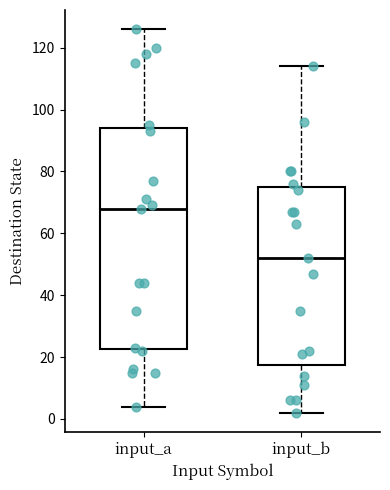

Reading left to right, read every box against the y-axis: the position of its median line, the range the box covers, and the ends of its whiskers. The values are not printed on the chart, so give them approximately, as read against the axis.

input_a: median 68, box 22 to 94, whiskers 4 to 126
input_b: median 52, box 18 to 76, whiskers 2 to 114